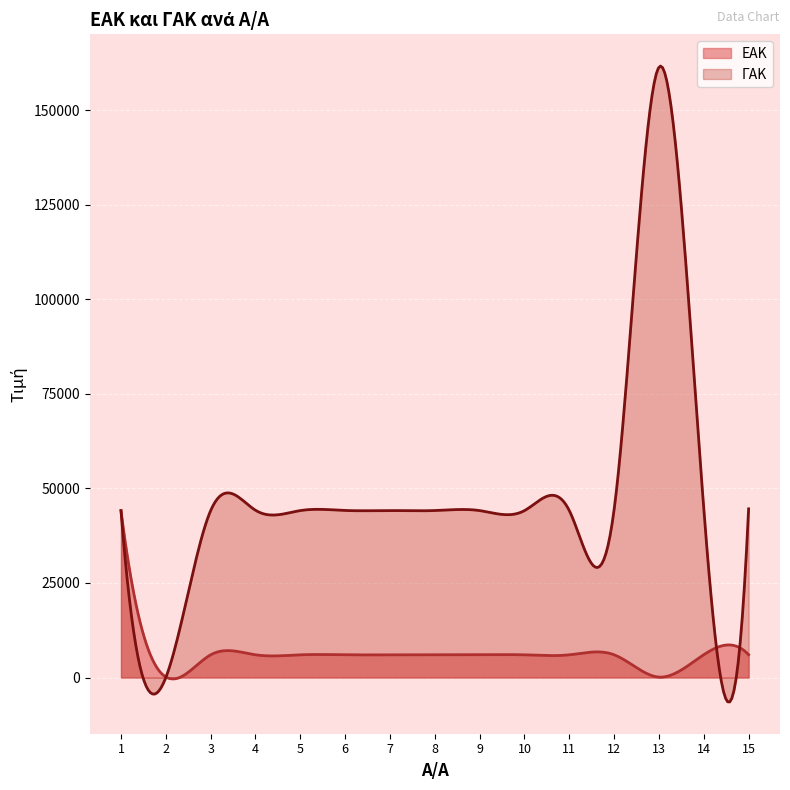

Reading right to left, extract all data points from this chart.

ΕΑΚ: 6031	6032	117	6011	6001	5999	6000	6004	6003	6005	6002	6008	5998	153	44122
ΓΑΚ: 44594	44604	161361	44434	44131	44127	44130	44145	44135	44164	44134	44221	44122	0	44122